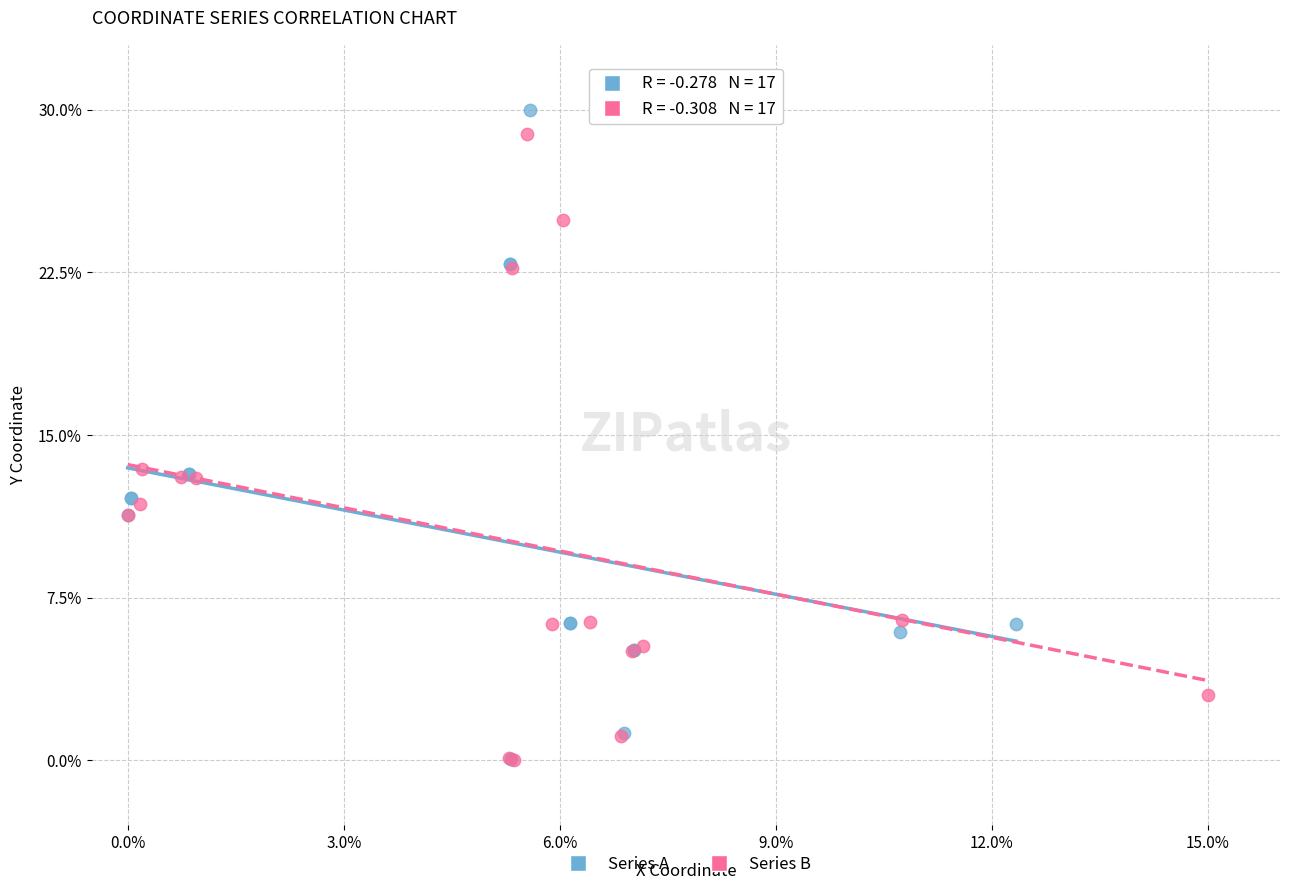

Which series reaches the maximum Y coordinate?

Series A